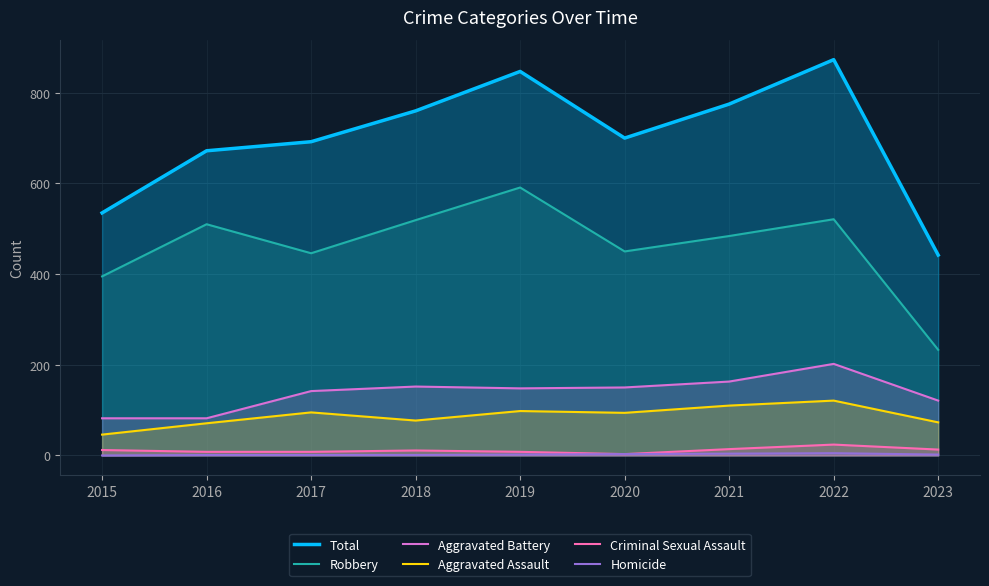

True or false: Robbery and Homicide intersect in this chart.

False